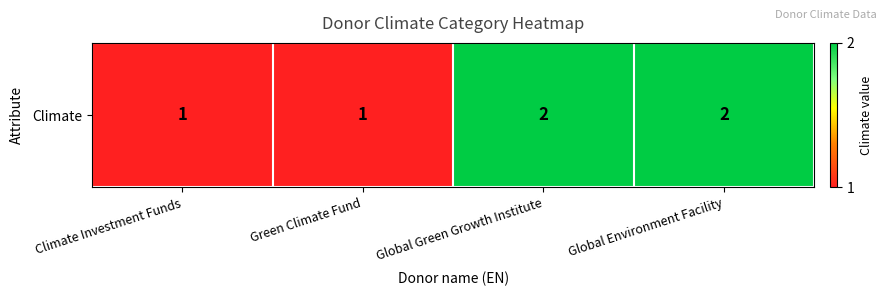

List the labels in order of value, smallest first.

Climate Investment Funds, Green Climate Fund, Global Green Growth Institute, Global Environment Facility